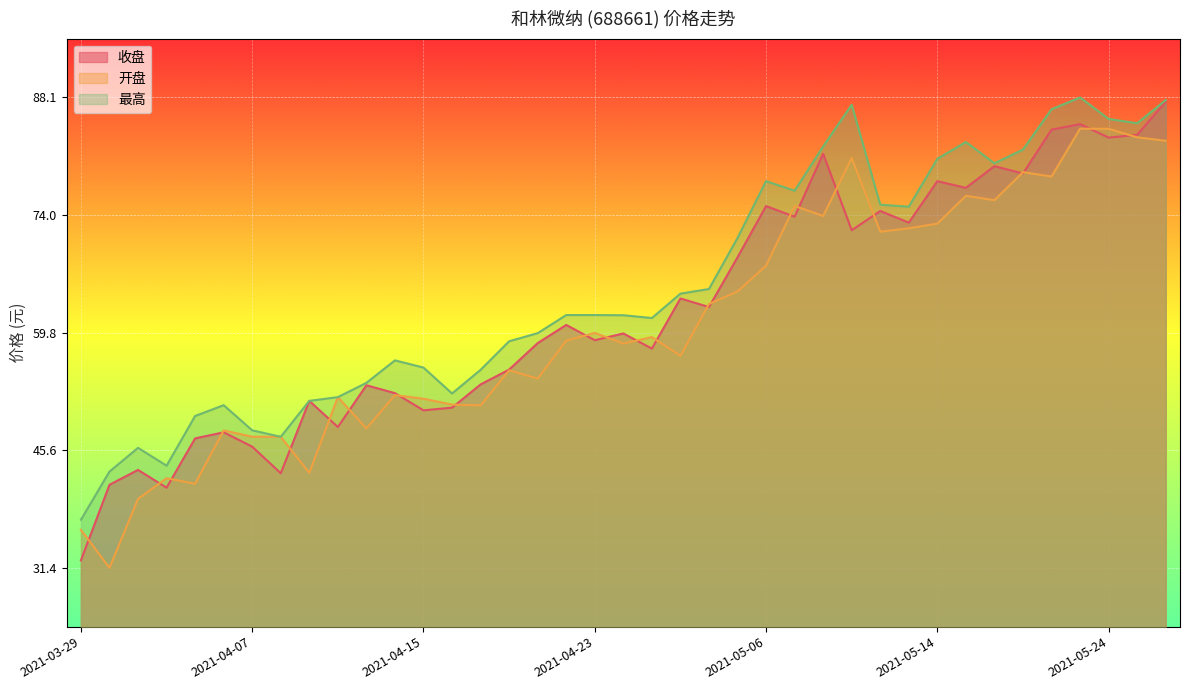

List the series in order of their overall mean, lowest first.

开盘, 收盘, 最高